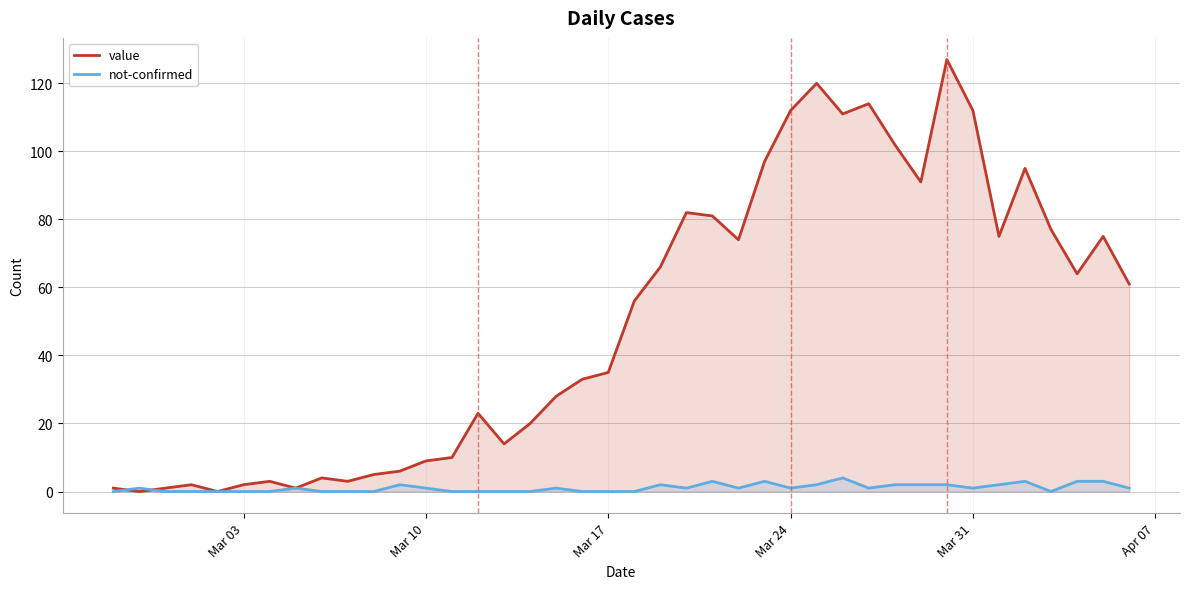

Does the chart have visible grid lines?

Yes